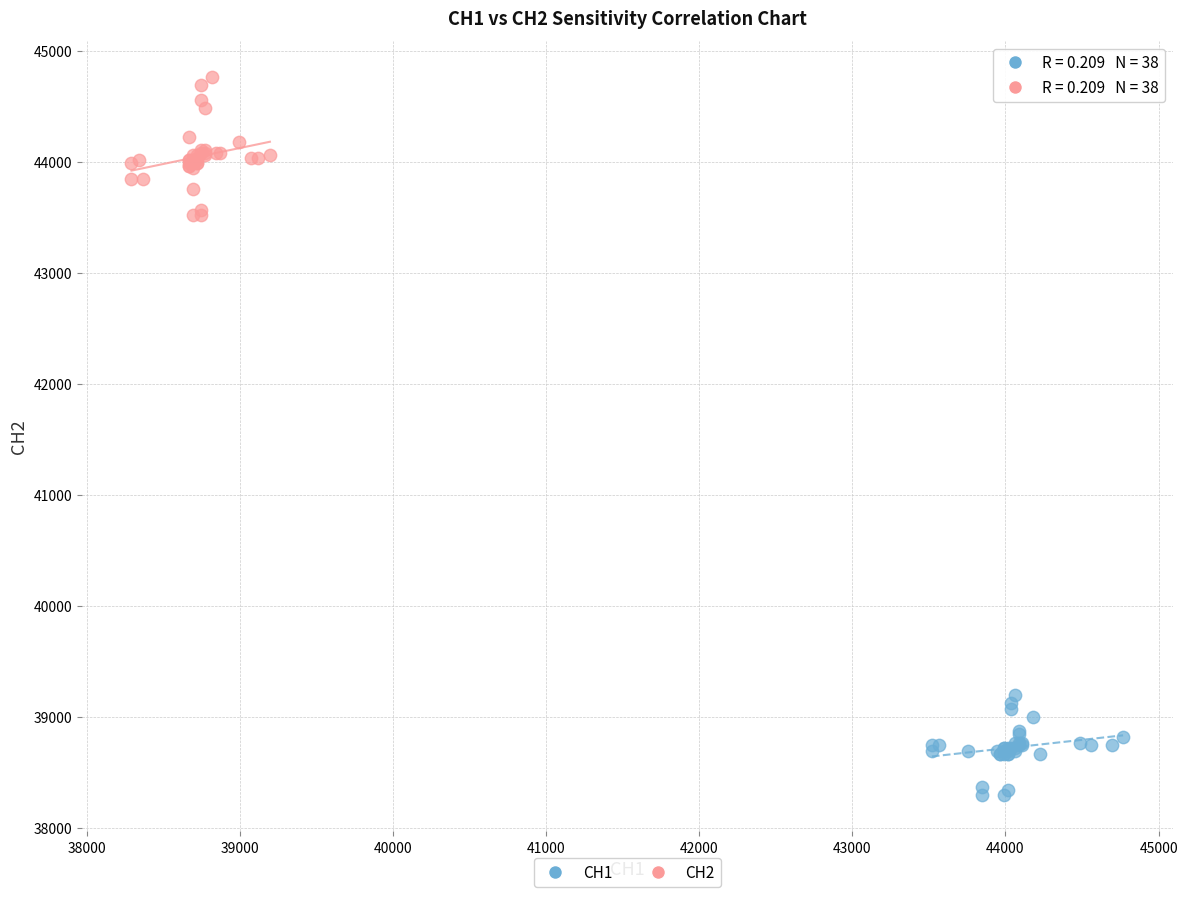

Which series contains the highest Y value?

CH2